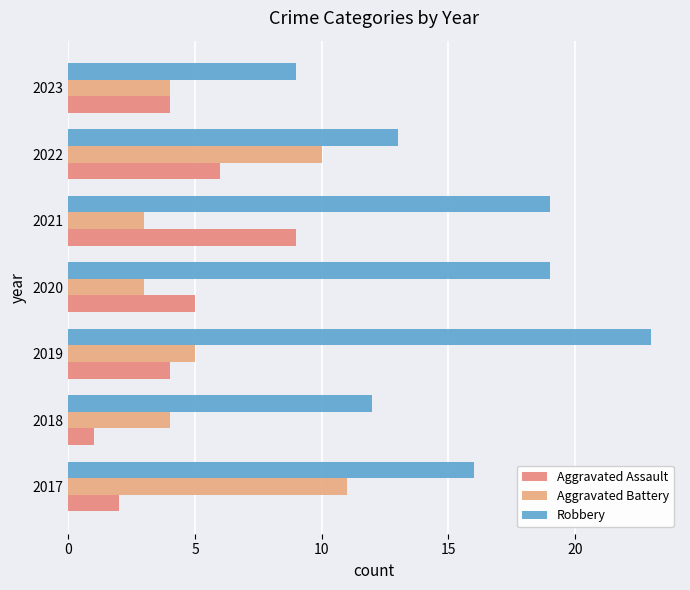

How many categories are shown in the chart?

7